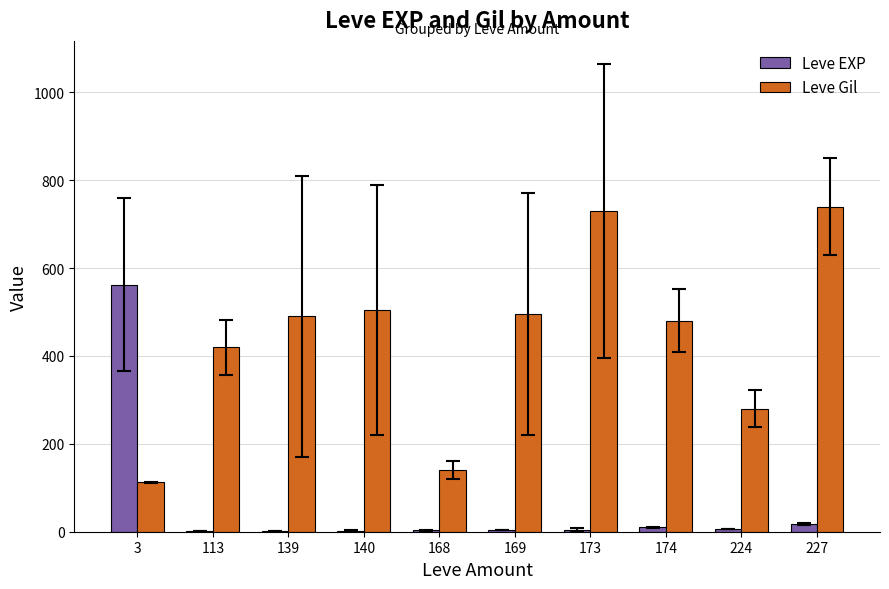

Is the value of Leve EXP at 168 greater than the value of Leve Gil at 169?

No